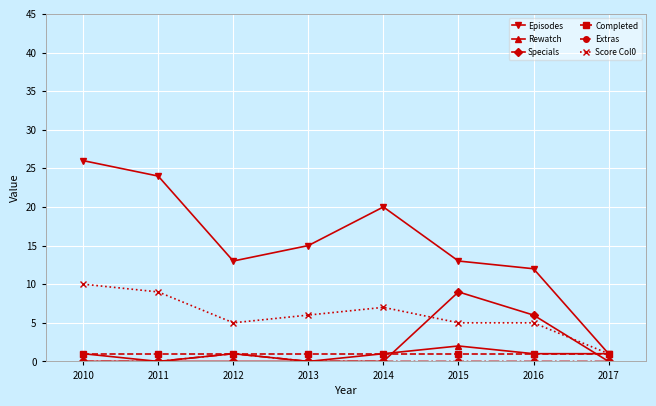

What is the maximum value shown in the chart?

26